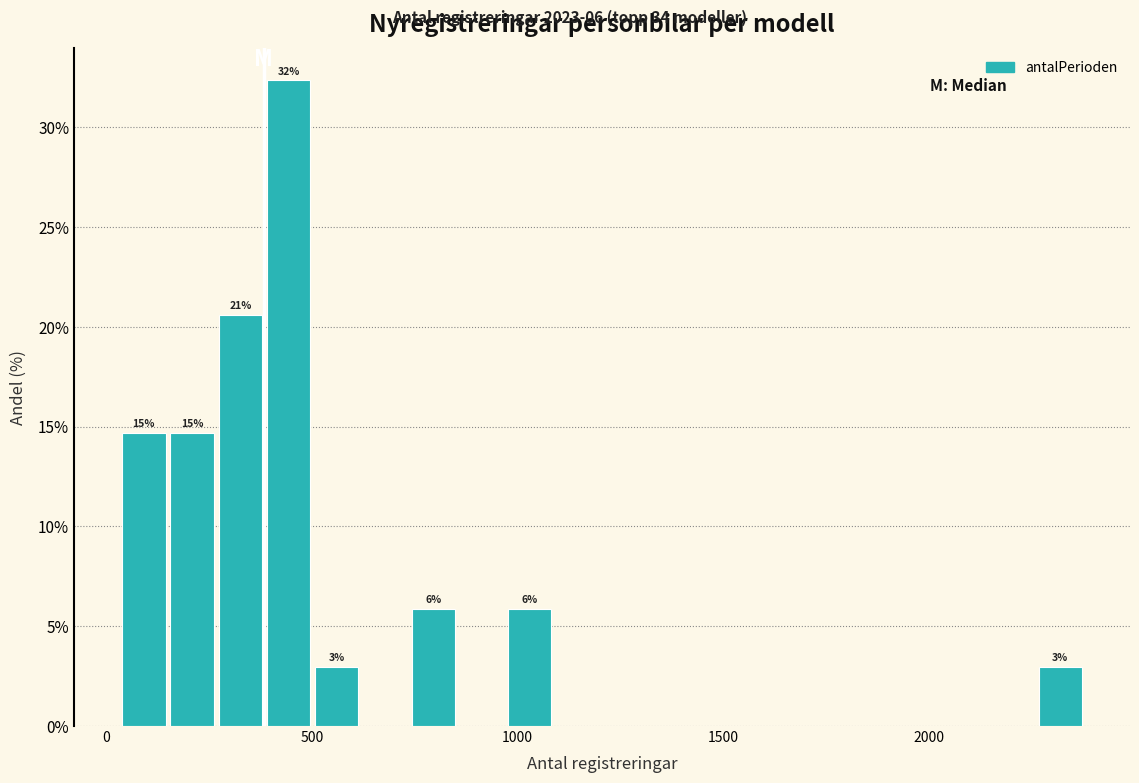

Around what value on the x-axis is the tallest bar? Give the approximate position of its centre, as read against the axis.

450